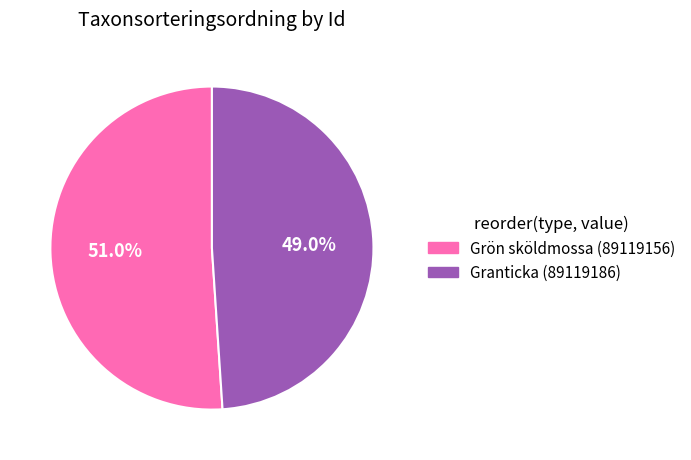

Do Grön sköldmossa (89119156) and Granticka (89119186) together represent more than half of the pie?

Yes